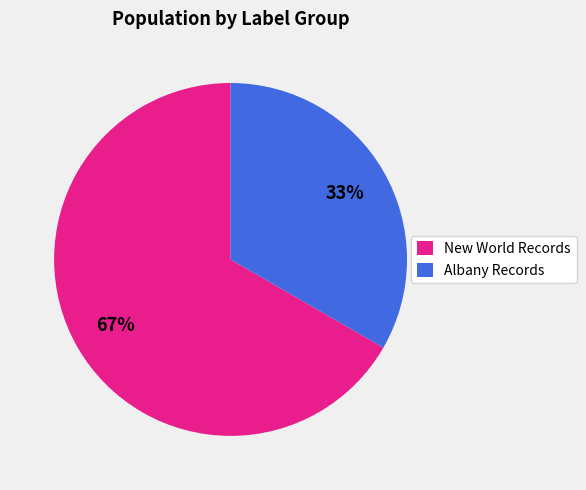

What is the majority slice?

New World Records